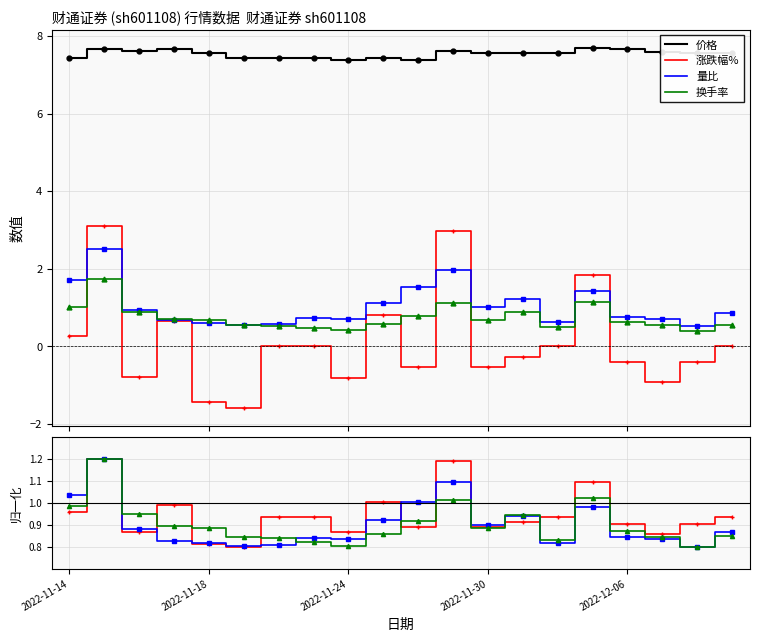

Does the chart have visible grid lines?

Yes